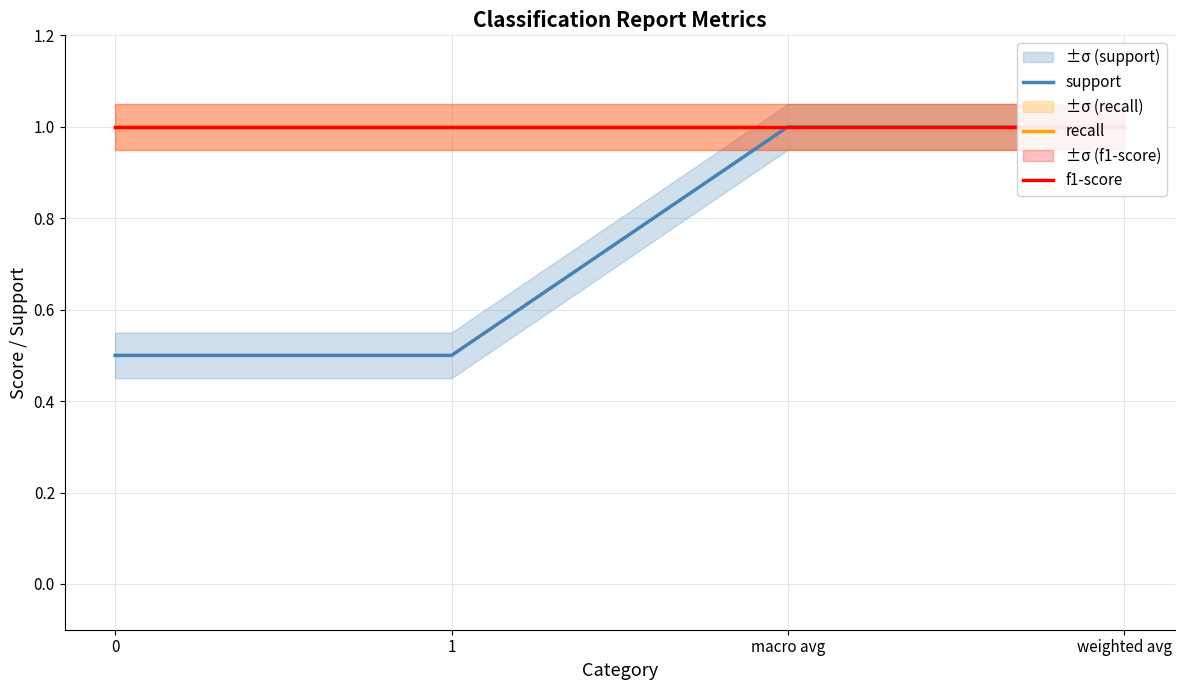

At how many categories does at least one series exceed 0?

4